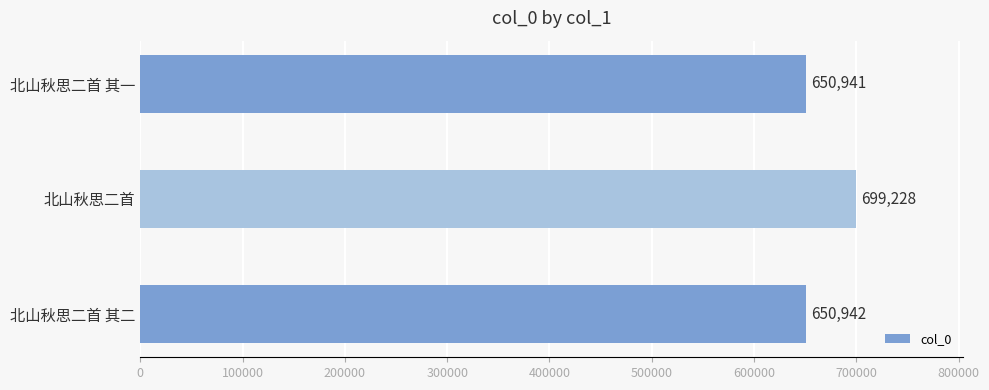

True or false: the data shows 699228 at 北山秋思二首.

True